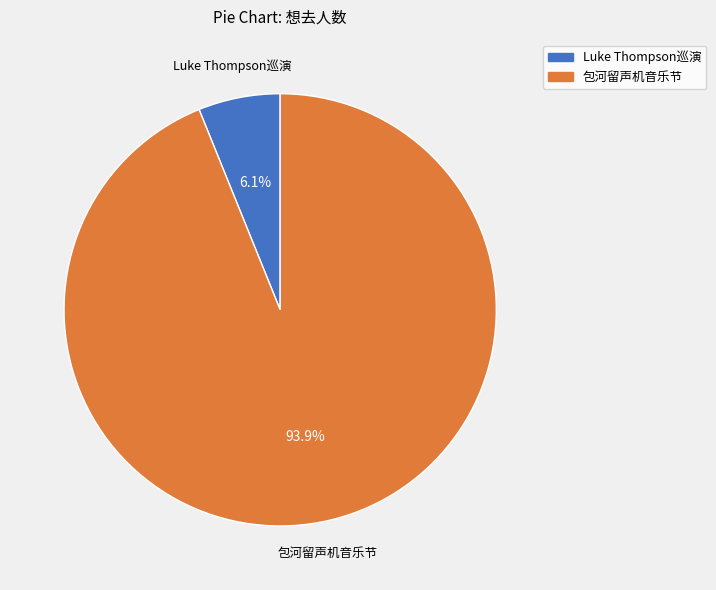

Is there any slice that represents more than half of the pie?

Yes